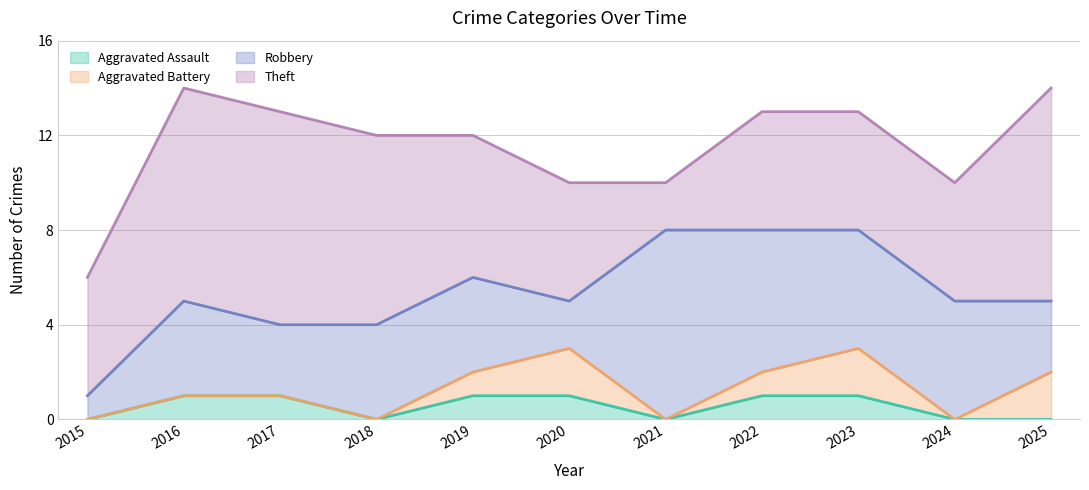

How many categories are shown in the chart?

11